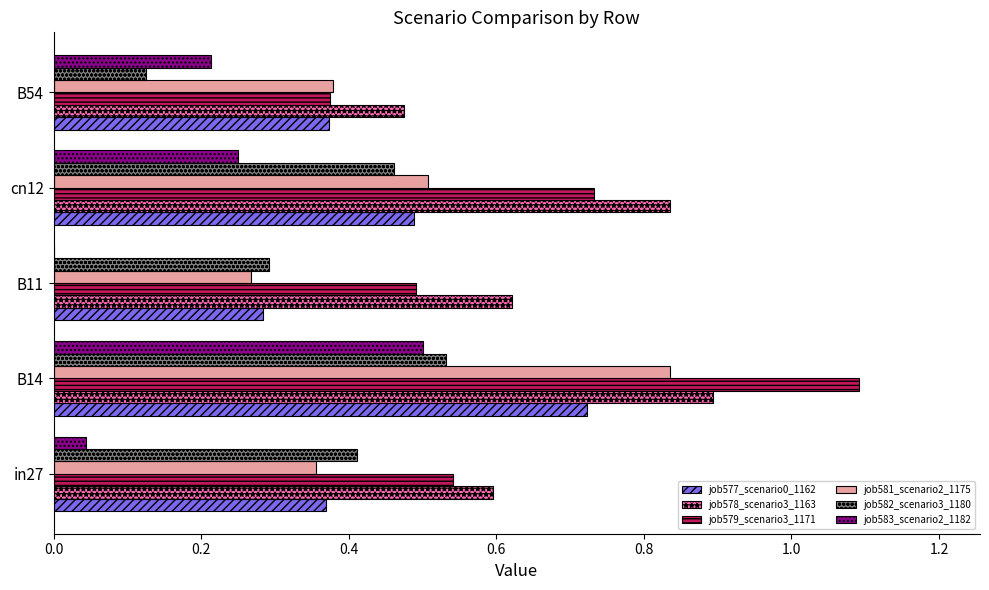

At which category is the sum across all series the highest?

B14